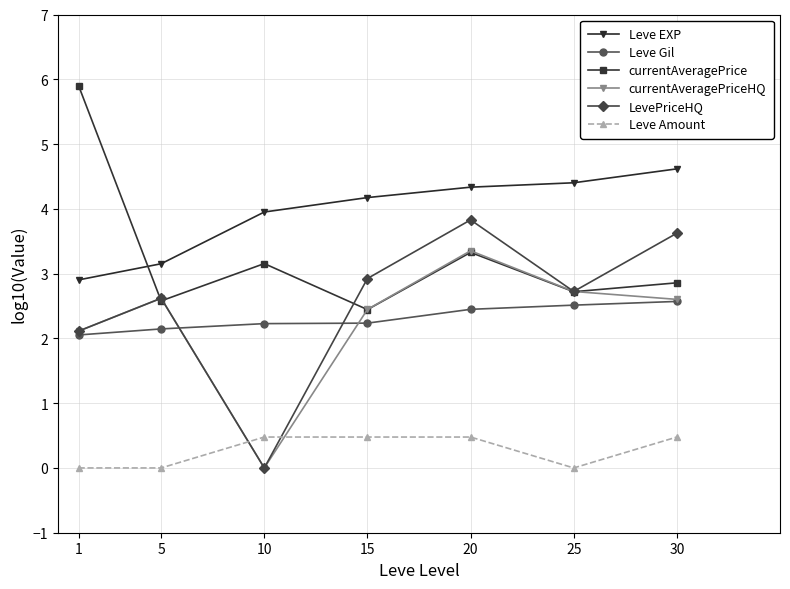

Does the chart have visible grid lines?

Yes